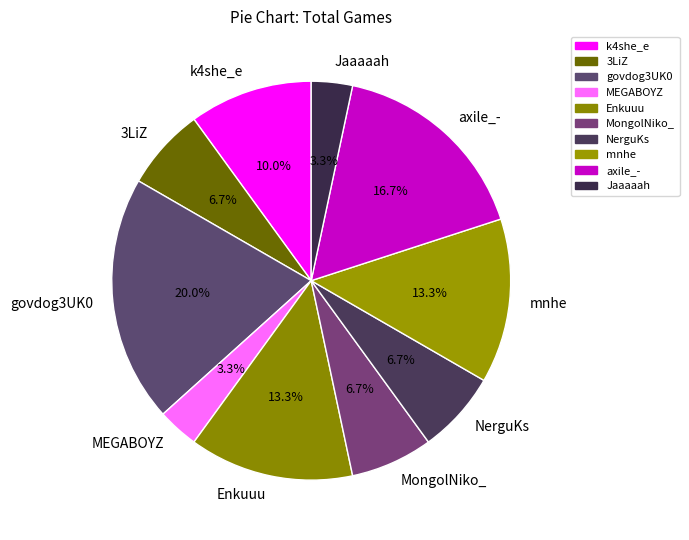

What percentage is the axile_- slice, to the nearest percent?

17%